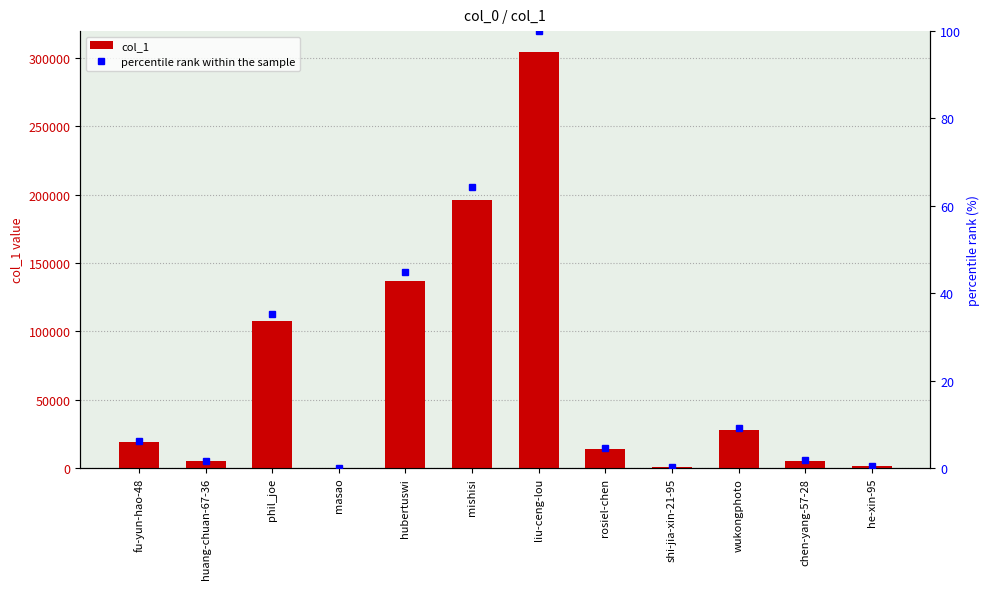

Is it true that percentile rank within the sample equals 35.3 at phil_joe?

True